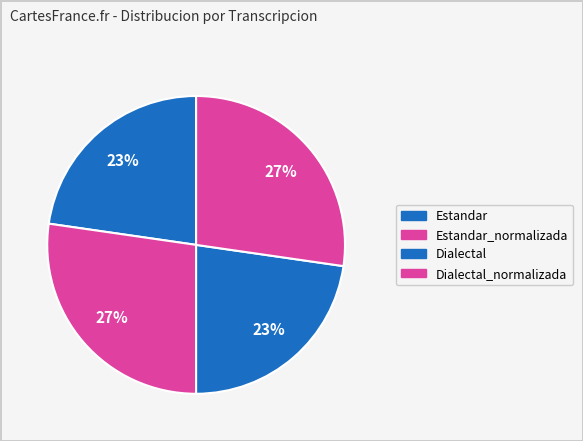

How many segments does this pie chart have?

4